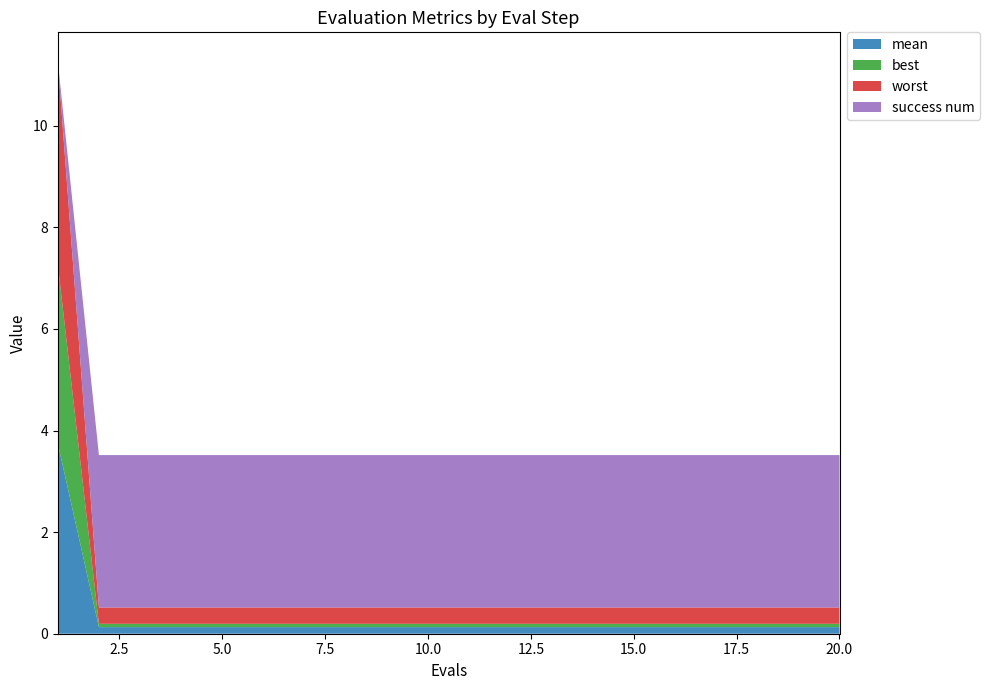

Reading right to left, extract all data points from this chart.

mean: 20=0.1	19=0.1	18=0.1	17=0.1	16=0.1	15=0.1	14=0.1	13=0.1	12=0.1	11=0.1	10=0.1	9=0.1	8=0.1	7=0.1	6=0.1	5=0.1	4=0.1	3=0.1	2=0.1	1=3.7
best: 20=0.1	19=0.1	18=0.1	17=0.1	16=0.1	15=0.1	14=0.1	13=0.1	12=0.1	11=0.1	10=0.1	9=0.1	8=0.1	7=0.1	6=0.1	5=0.1	4=0.1	3=0.1	2=0.1	1=3.5
worst: 20=0.3	19=0.3	18=0.3	17=0.3	16=0.3	15=0.3	14=0.3	13=0.3	12=0.3	11=0.3	10=0.3	9=0.3	8=0.3	7=0.3	6=0.3	5=0.3	4=0.3	3=0.3	2=0.3	1=4.0
success num: 20=3.0	19=3.0	18=3.0	17=3.0	16=3.0	15=3.0	14=3.0	13=3.0	12=3.0	11=3.0	10=3.0	9=3.0	8=3.0	7=3.0	6=3.0	5=3.0	4=3.0	3=3.0	2=3.0	1=0.0